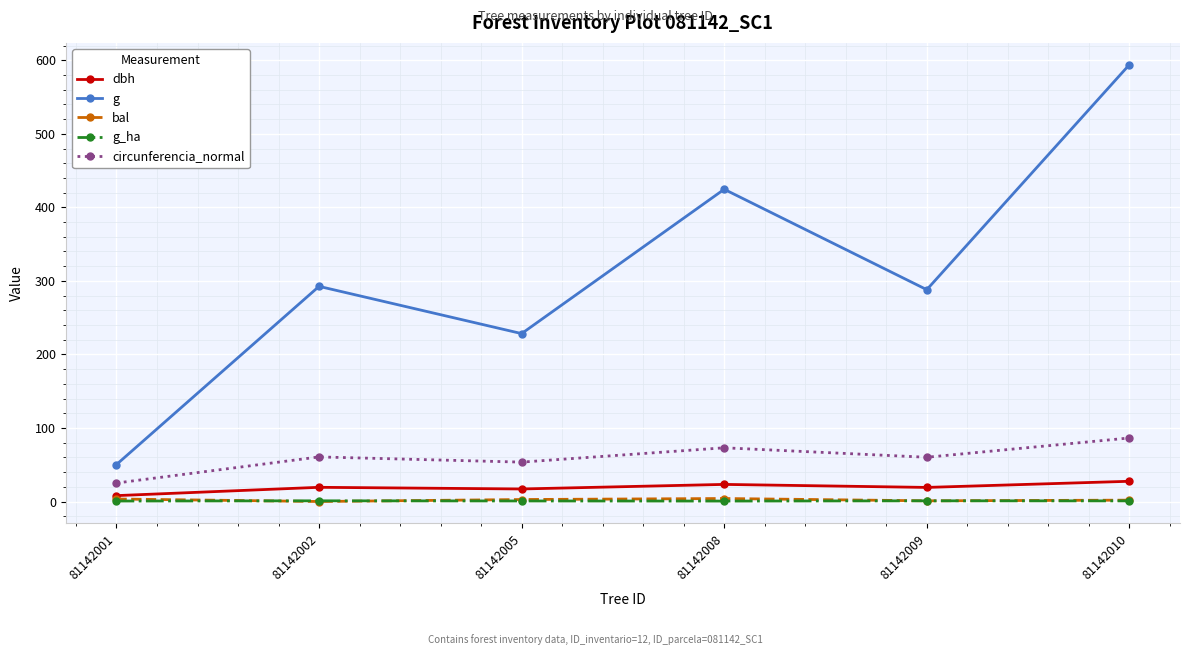

In bal, how many points are lower than both neighbors (excluding endpoints)?

2